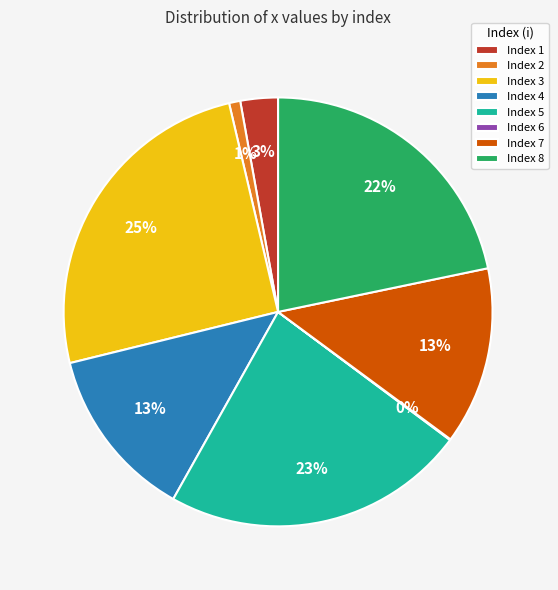

Is there any slice that represents more than half of the pie?

No